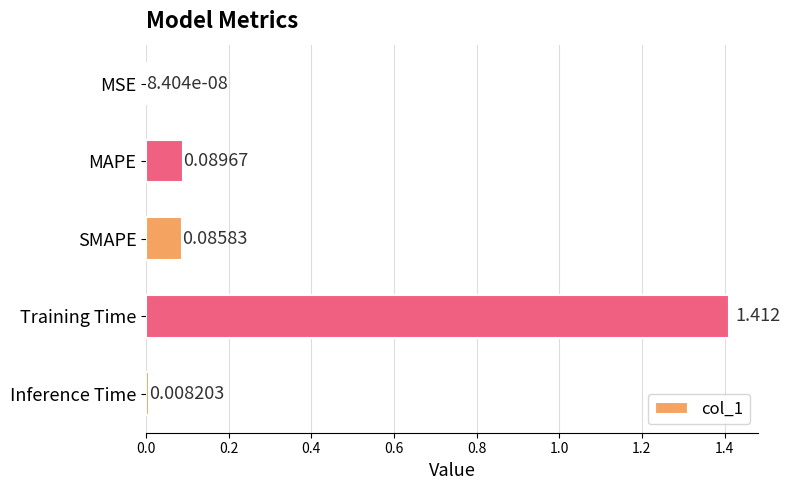

At which label is the value closest to 0?

MSE